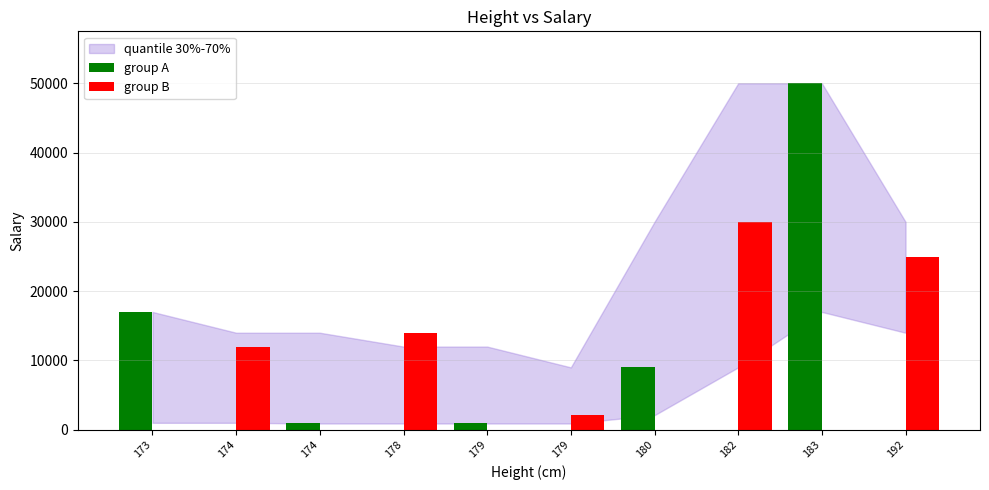

Which has a higher value, 180 or 183?

183